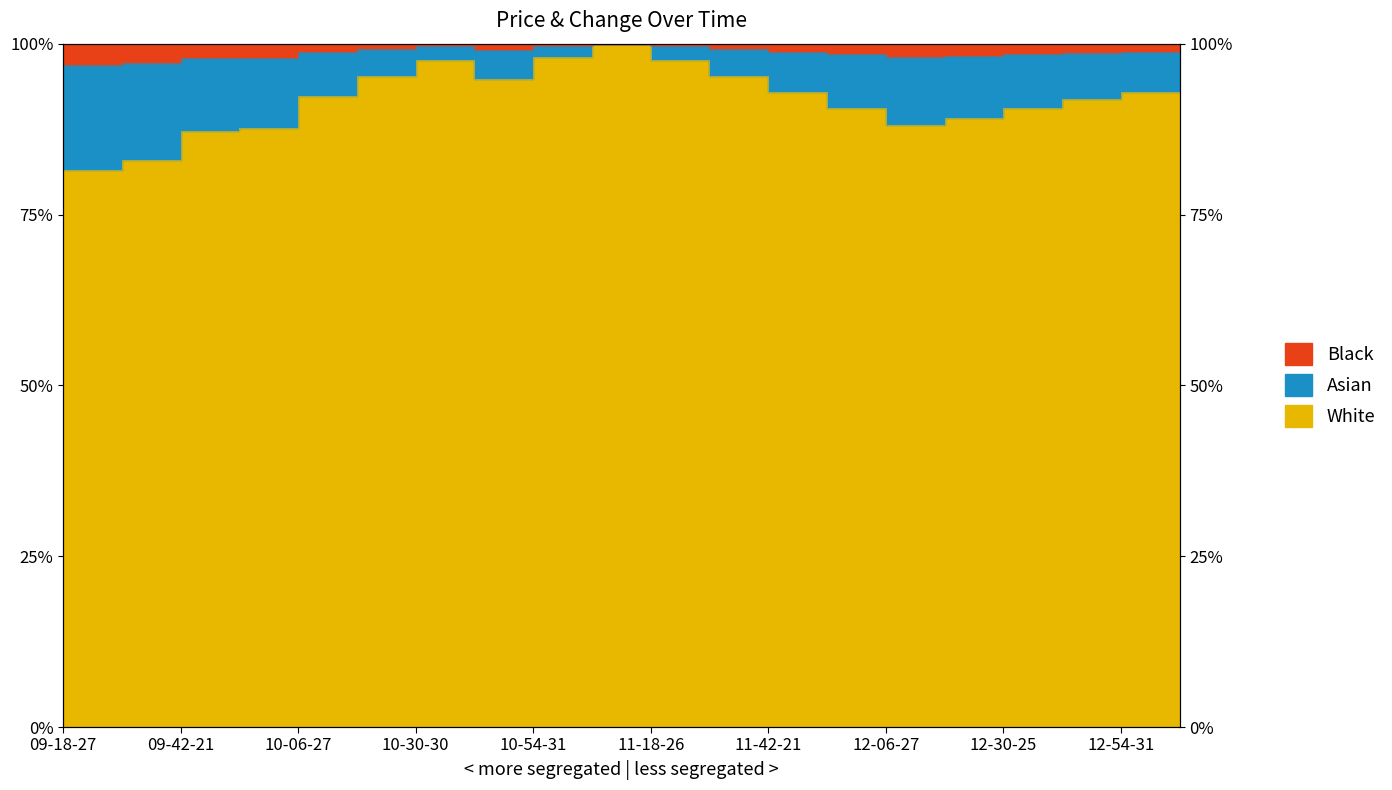

Reading left to right, transcribe all the data shown in this chart.

Price: 09-18-27=81.5	09-30-25=82.9	09-42-21=87.2	09-54-31=87.7	10-06-27=92.4	10-18-26=95.3	10-30-30=97.6	10-42-30=94.8	10-54-31=98.1	11-06-27=100.0	11-18-26=97.6	11-30-25=95.3	11-42-21=92.9	11-54-31=90.5	12-06-27=88.1	12-18-26=89.1	12-30-25=90.5	12-42-21=91.9	12-54-31=92.9	13-06-27=93.8
Cng: 09-18-27=96.9	09-30-25=97.2	09-42-21=97.9	09-54-31=97.9	10-06-27=98.7	10-18-26=99.2	10-30-30=99.6	10-42-30=99.1	10-54-31=99.7	11-06-27=100.0	11-18-26=99.6	11-30-25=99.2	11-42-21=98.8	11-54-31=98.4	12-06-27=98.0	12-18-26=98.2	12-30-25=98.4	12-42-21=98.7	12-54-31=98.8	13-06-27=99.0